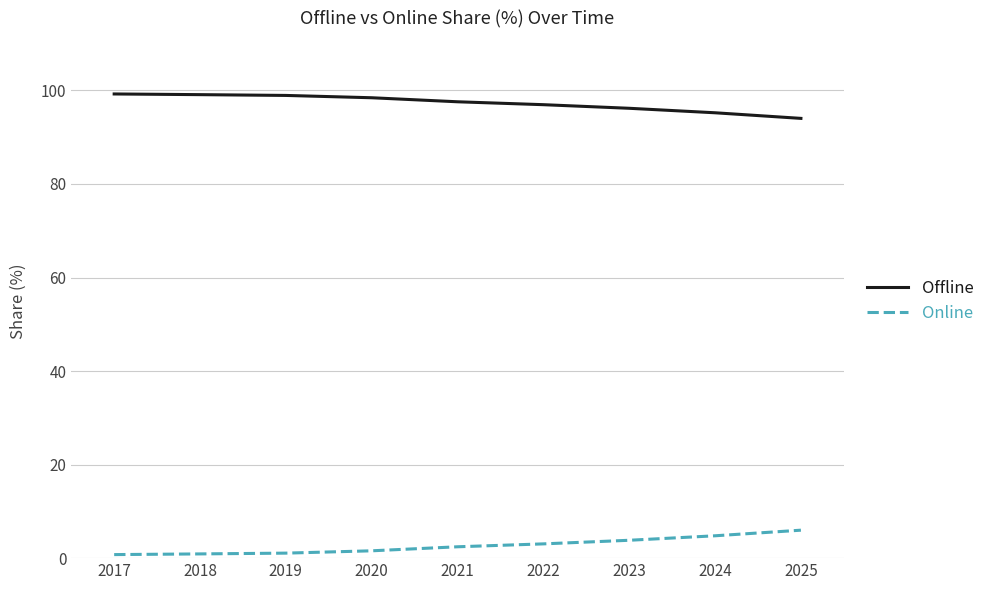

What is the sum of all Offline values?

875.6